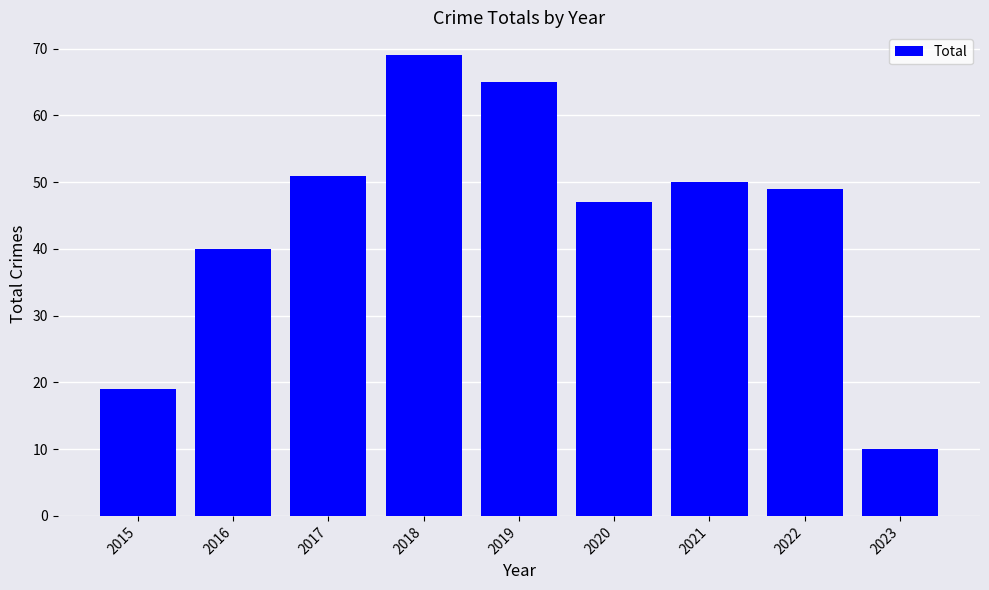

Rank the categories by value from lowest to highest.

2023, 2015, 2016, 2020, 2022, 2021, 2017, 2019, 2018